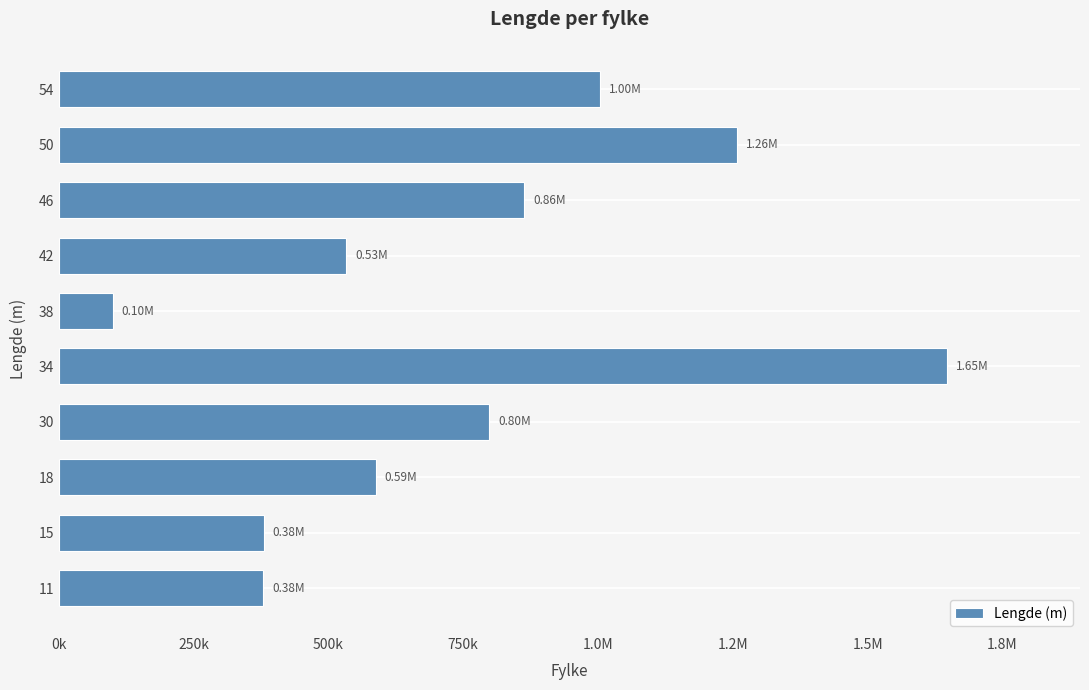

Does the chart contain any negative values?

No